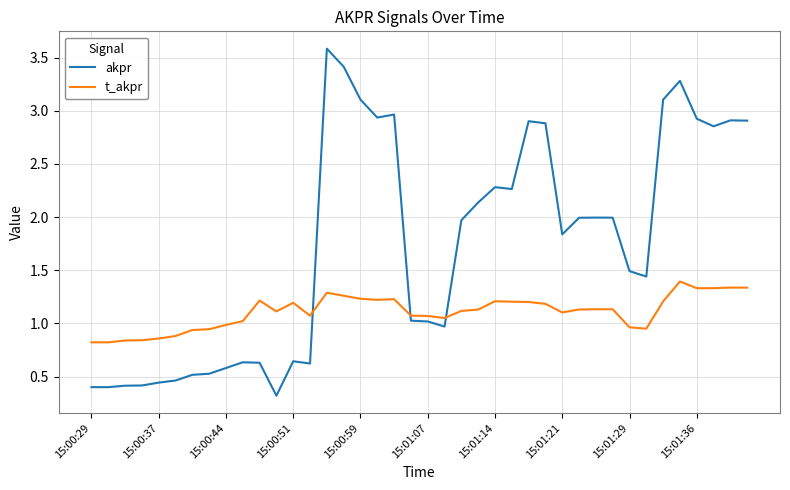

Which series ends up on top after the final intersection of t_akpr and akpr?

akpr